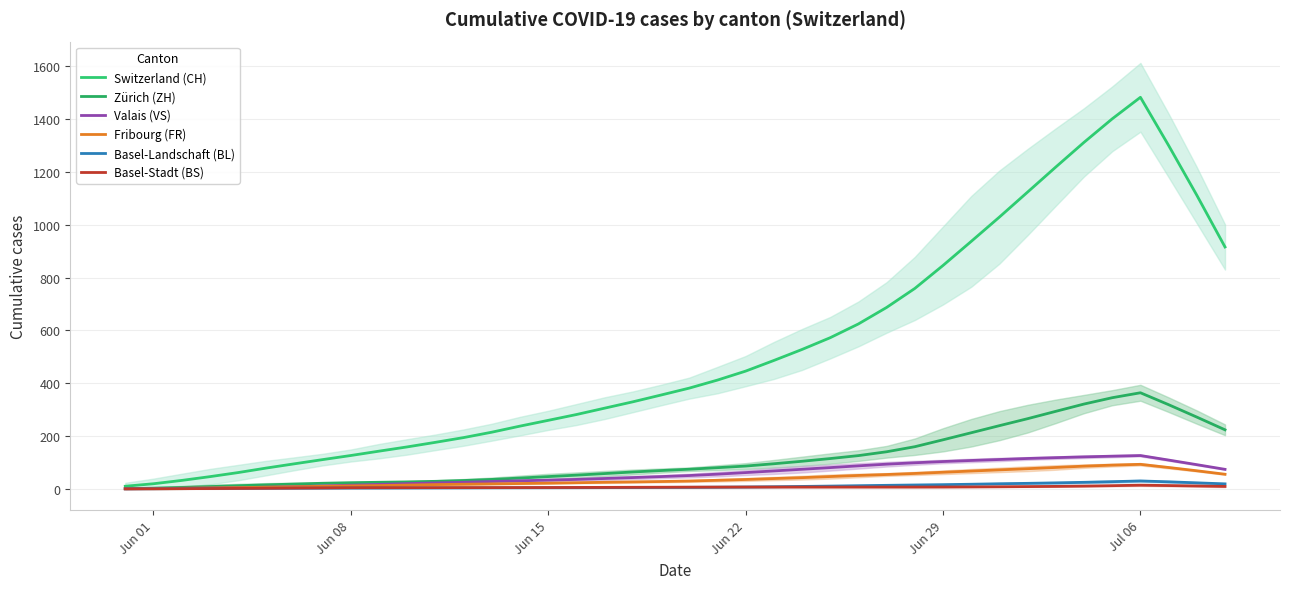

True or false: Basel-Landschaft (BL) and Valais (VS) intersect in this chart.

False